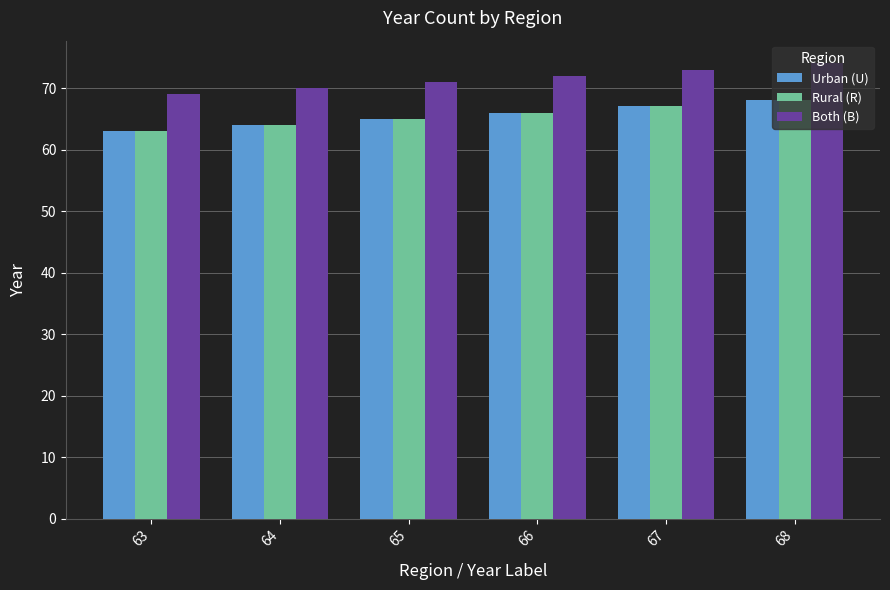

What is the approximate value of Both (B) at 64?

70